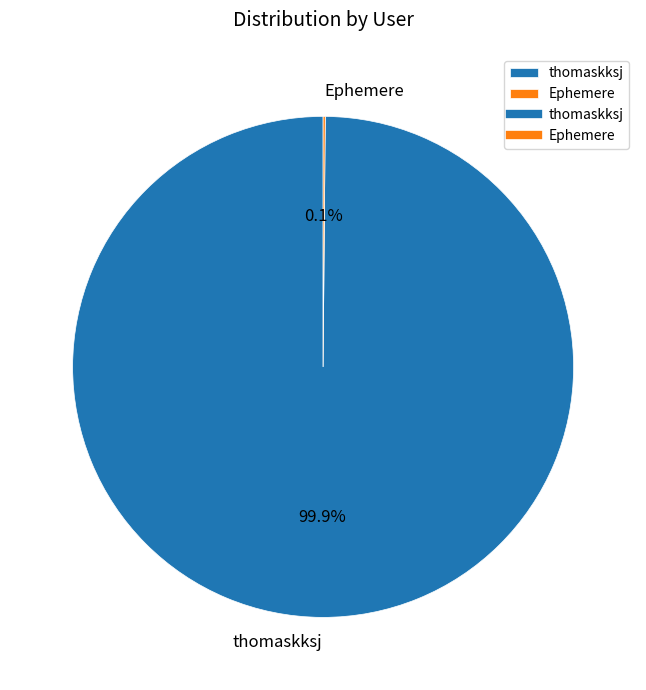

Which category has the biggest portion of the pie?

thomaskksj